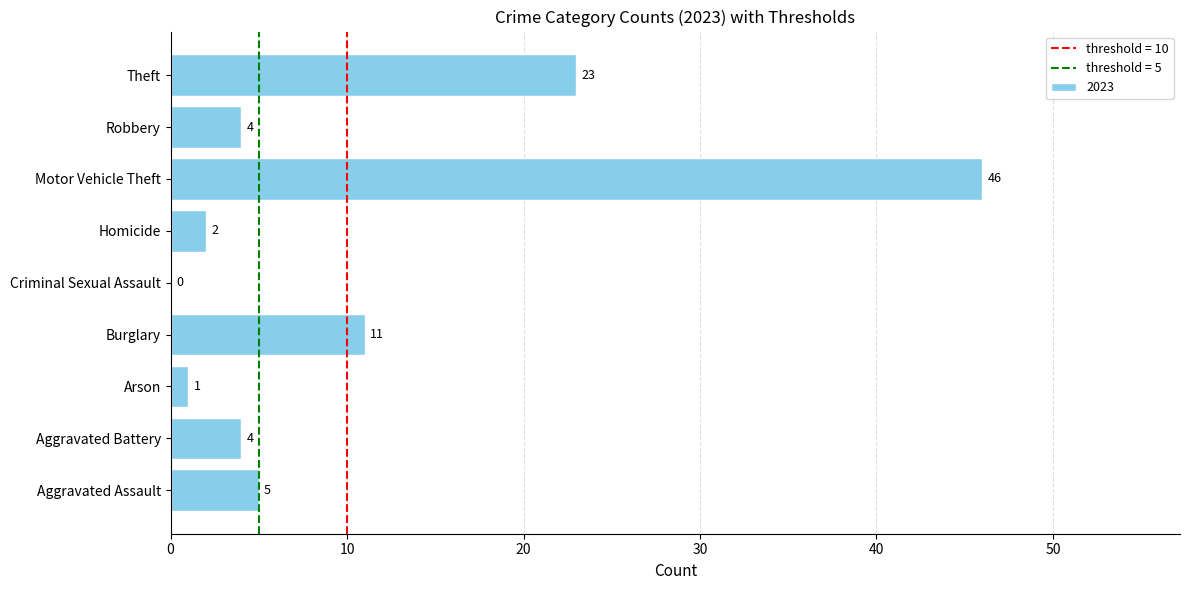

What is the change in value from Burglary to Theft?

+12